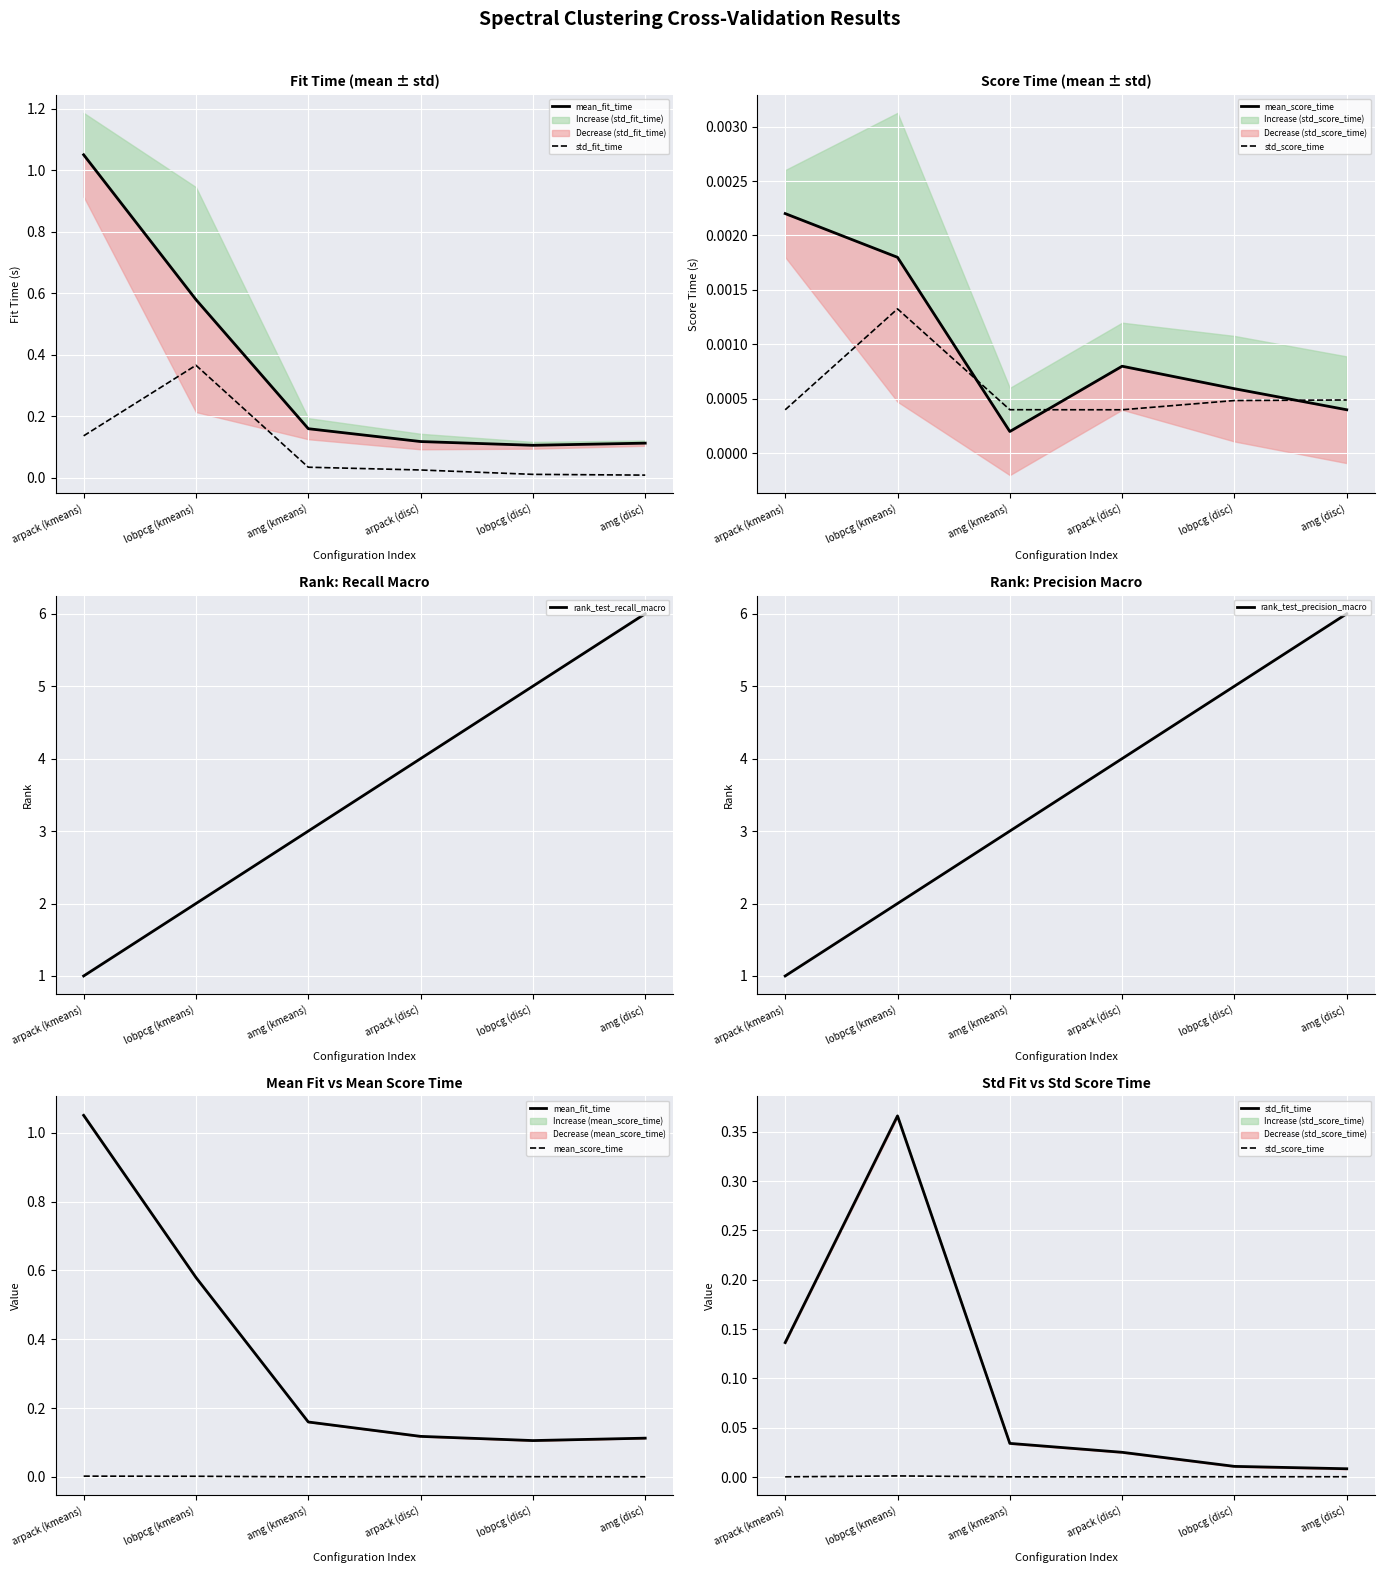

True or false: std_fit_time and rank_test_precision_macro cross at least once.

False